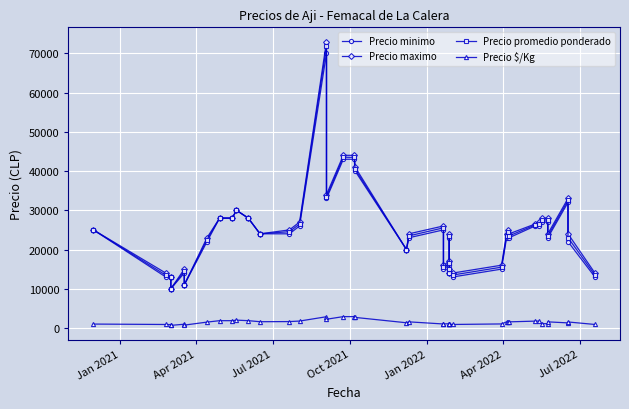

List the series in order of their peak value, highest first.

Precio maximo, Precio promedio ponderado, Precio minimo, Precio $/Kg